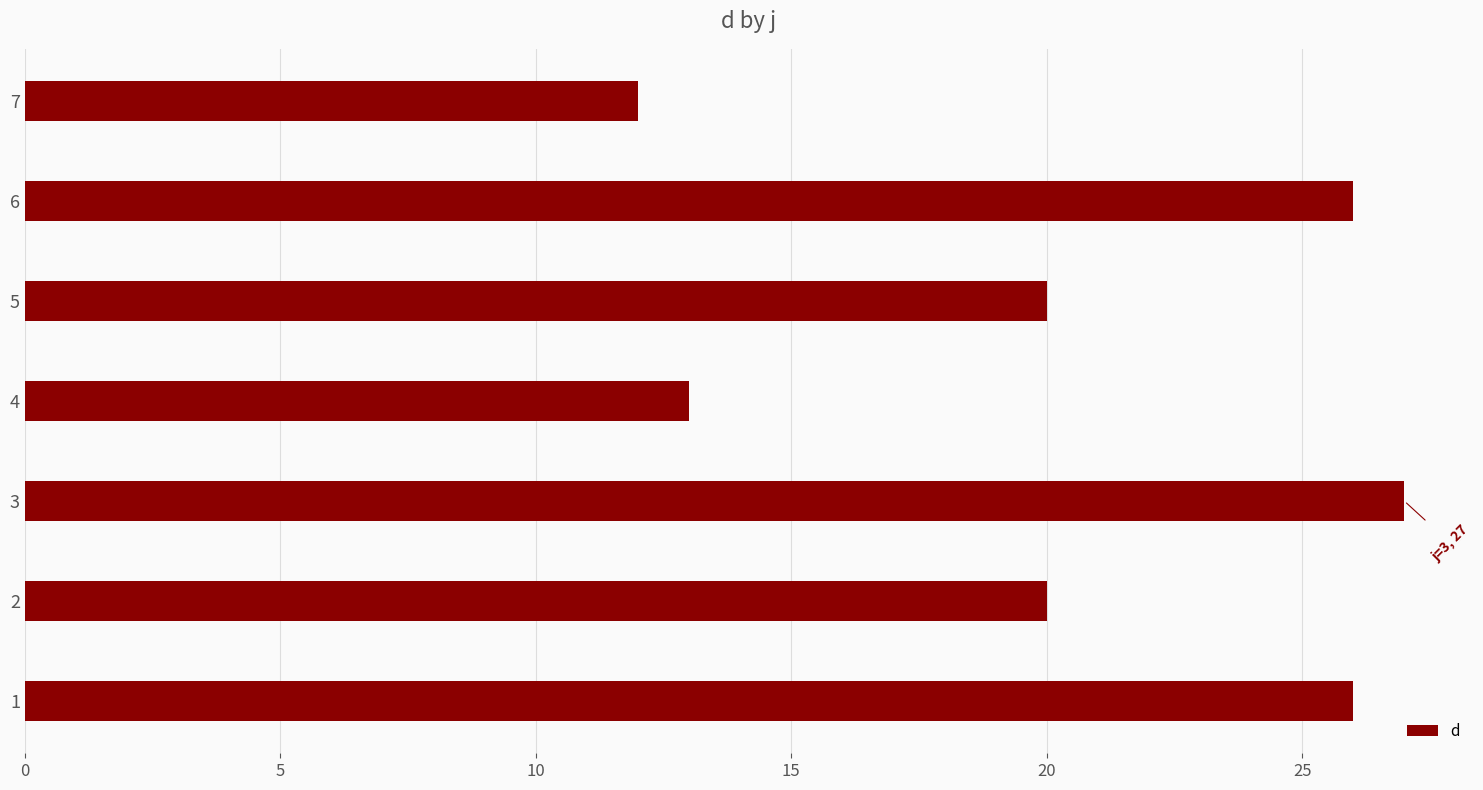

How many bars are there in total?

7